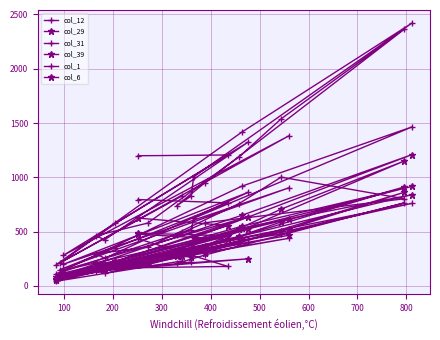

What is the difference between the highest and lowest values at 400?

944